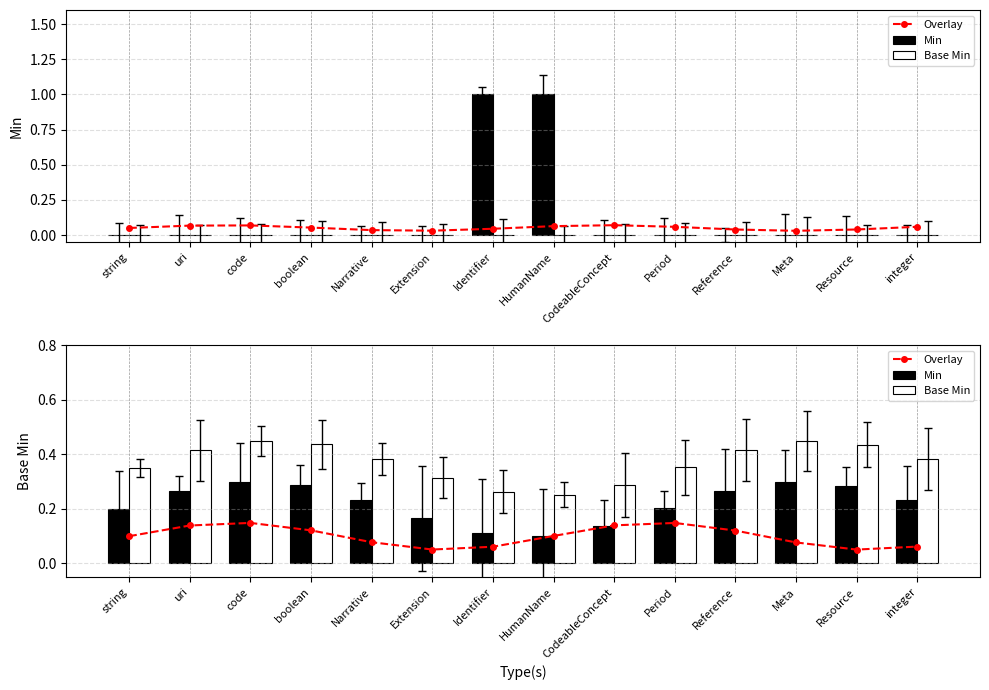

Which label corresponds to the smallest value in the chart?

Resource